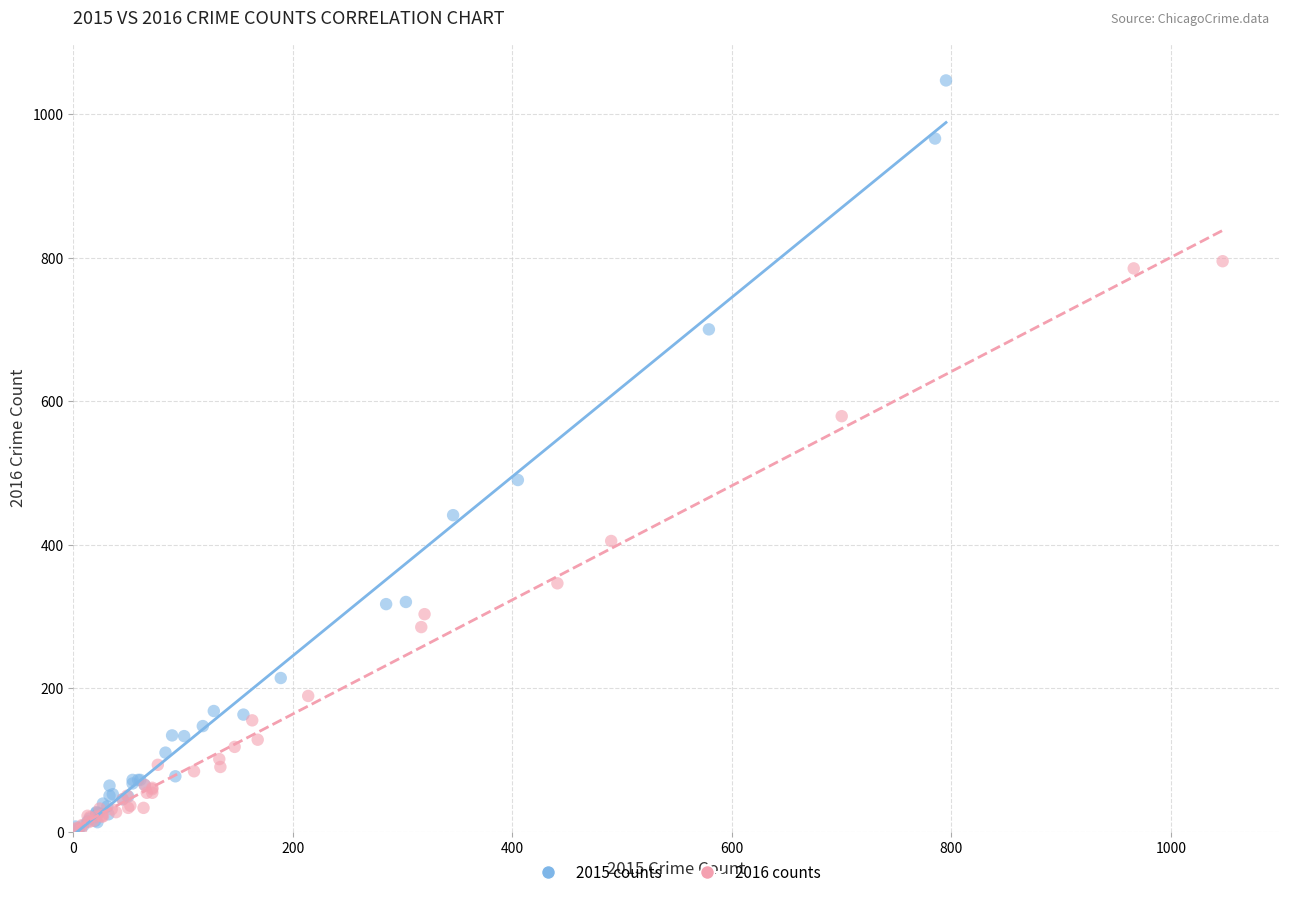

Which series has the widest spread of Y values?

2015 counts